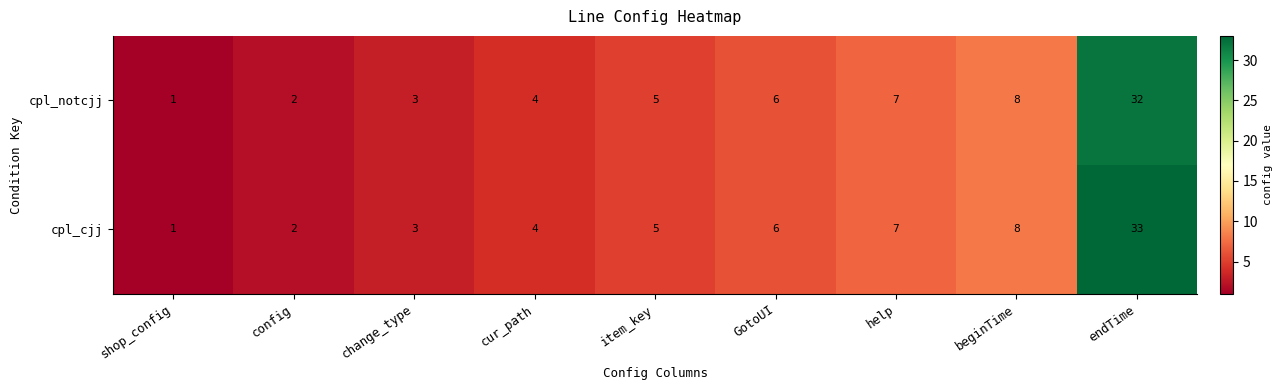

Reading right to left, list all the values displayed in this chart.

cpl_notcjj: 32	8	7	6	5	4	3	2	1
cpl_cjj: 33	8	7	6	5	4	3	2	1